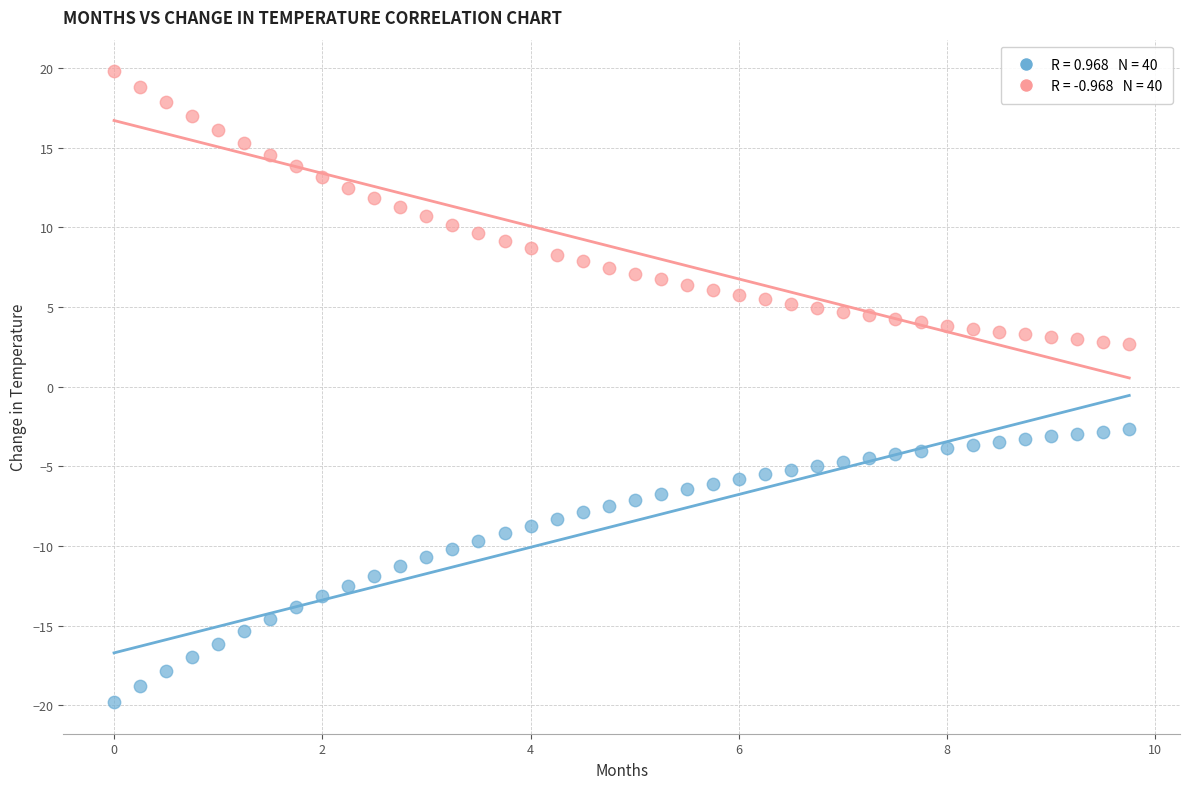

Across all data points, what is the range of Y values (max minus min)?

39.6